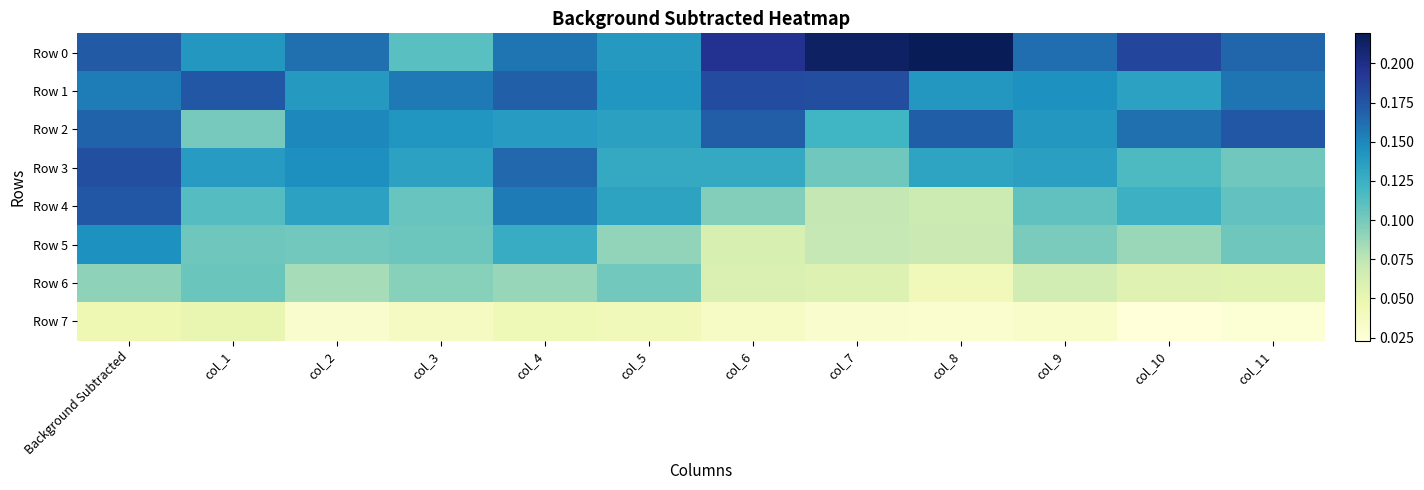

What is the total value across all series at col_1?

0.9